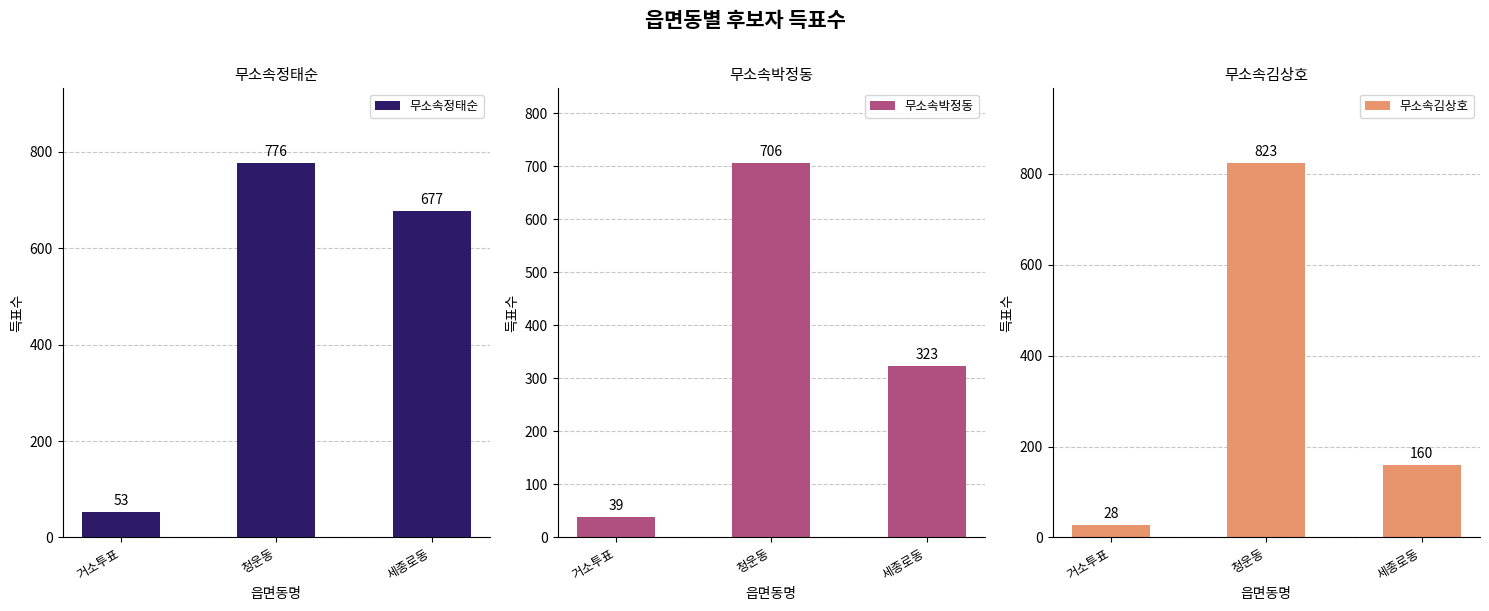

Are the bars horizontal?

No